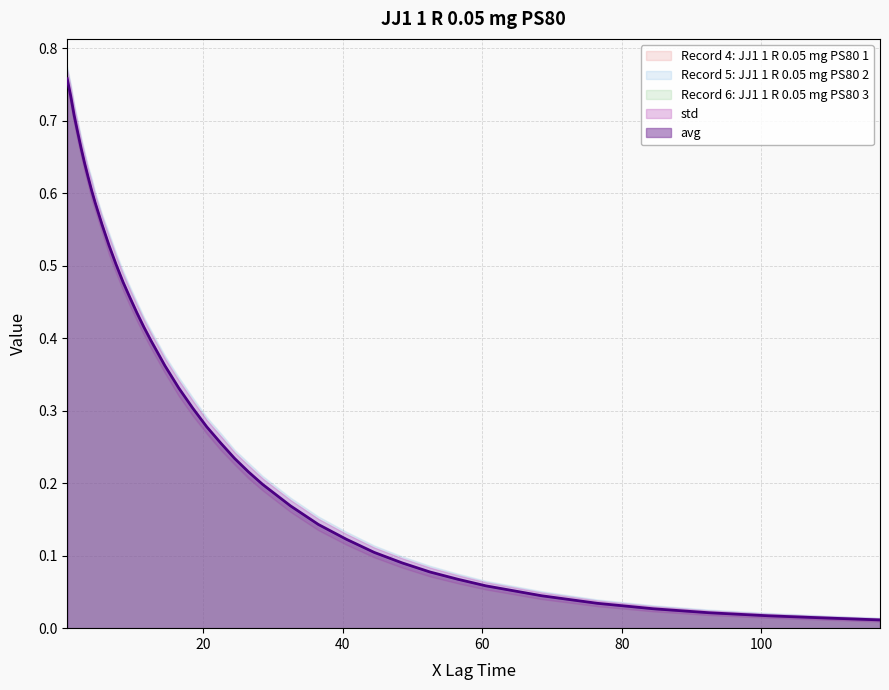

At which label is avg closest to 0?

117.0